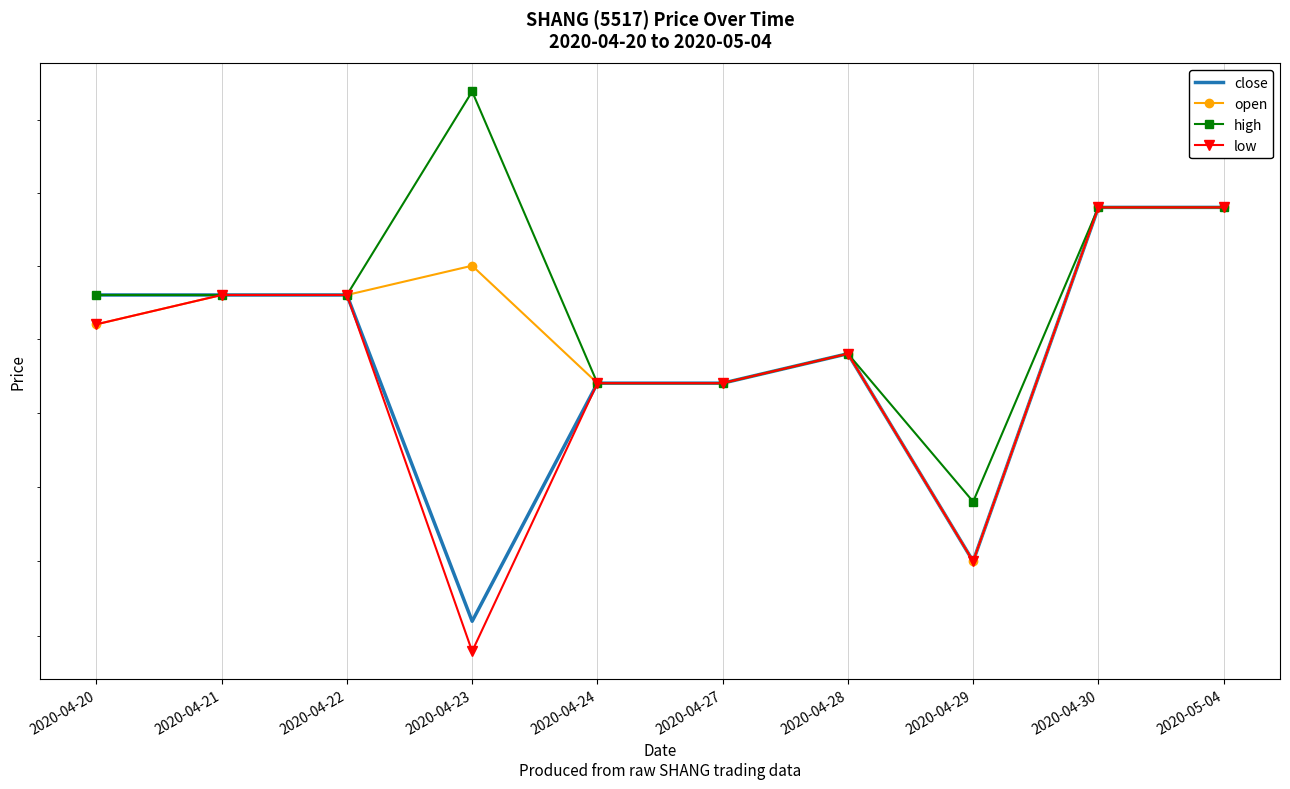

What position from the left is 2020-04-29?

8